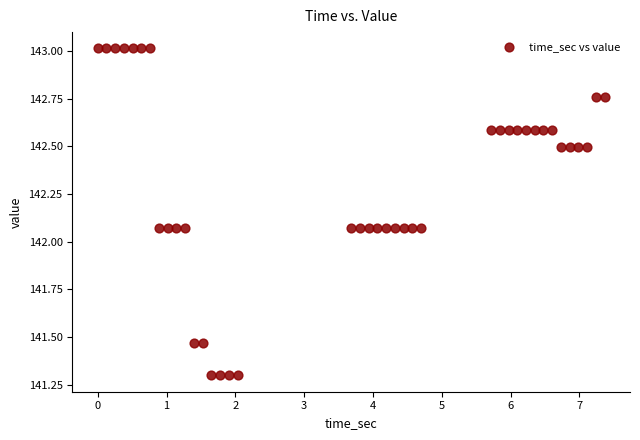

What is the range of Y values (max minus min)?

1.7